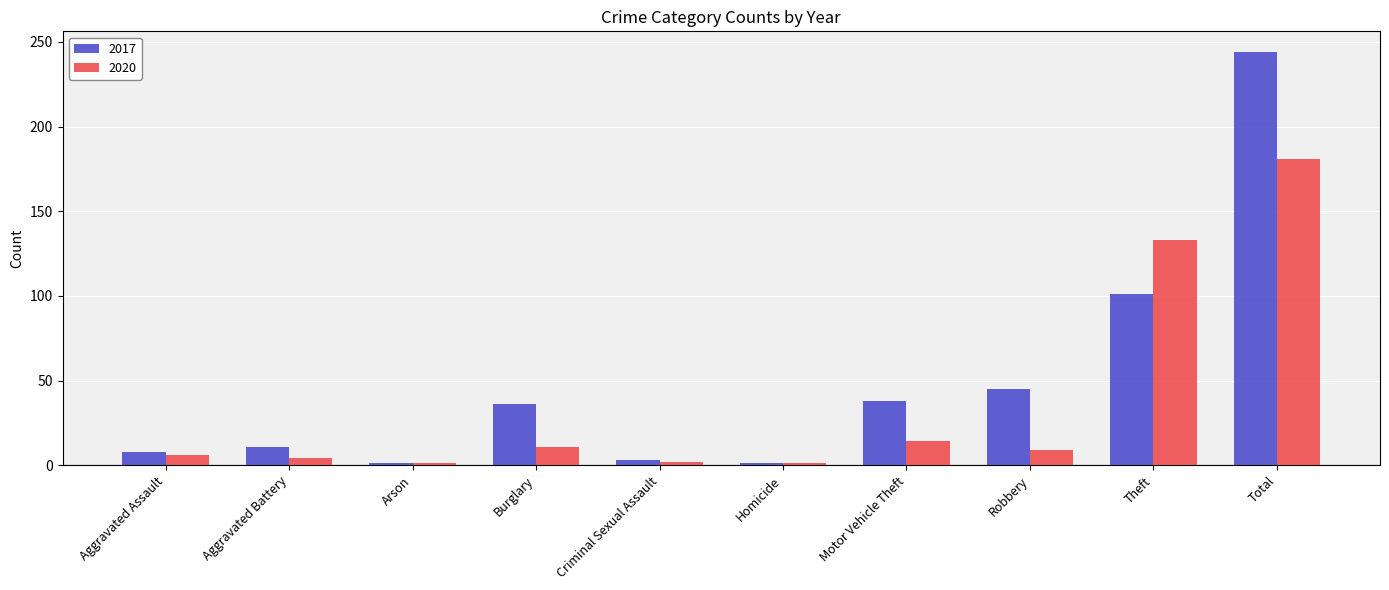

What is the difference between the 2020 values at Burglary and Arson?

10